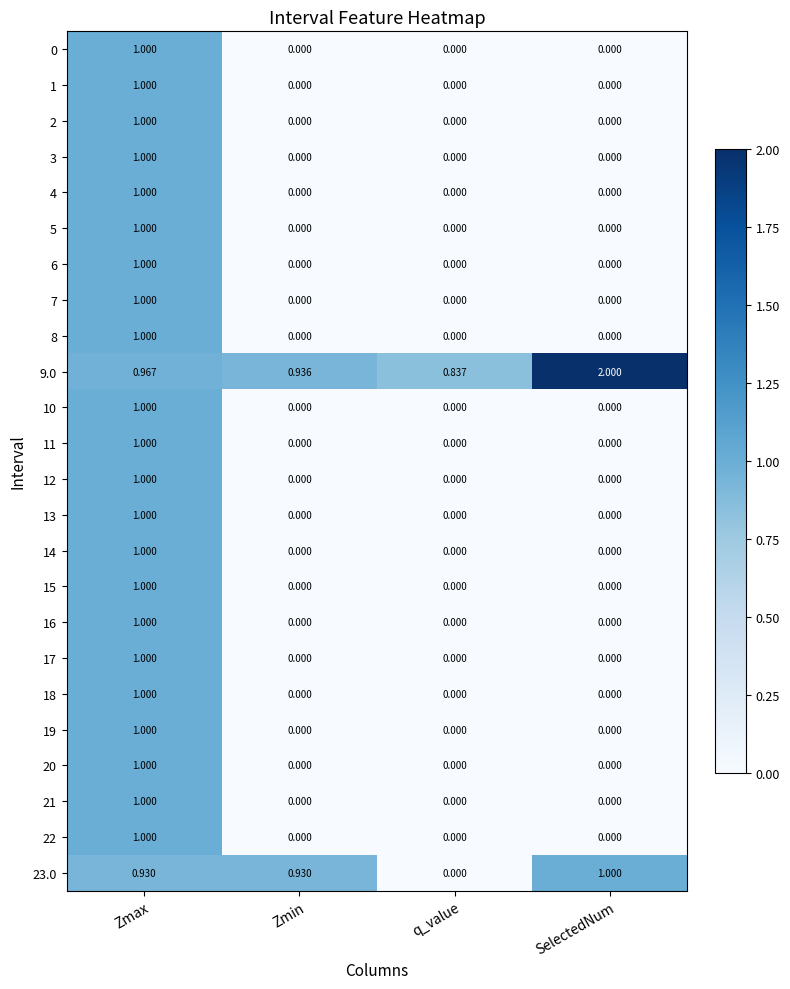

At which label is 9.0 closest to 1?

Zmax